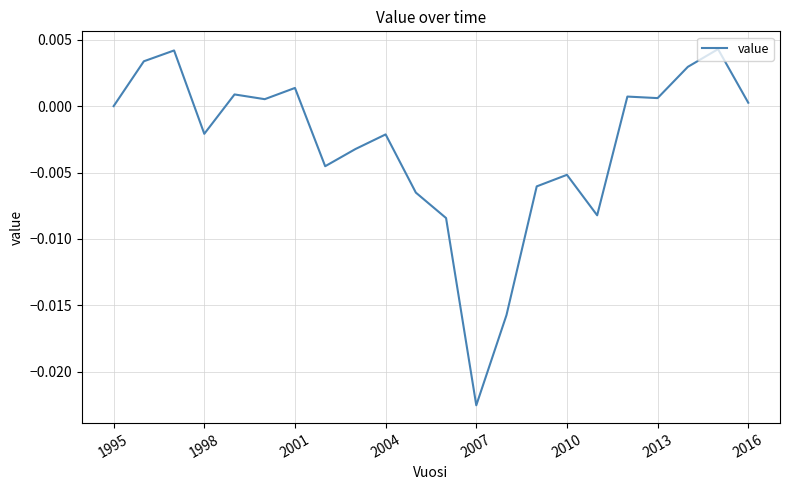

Which label corresponds to the smallest value in the chart?

2007